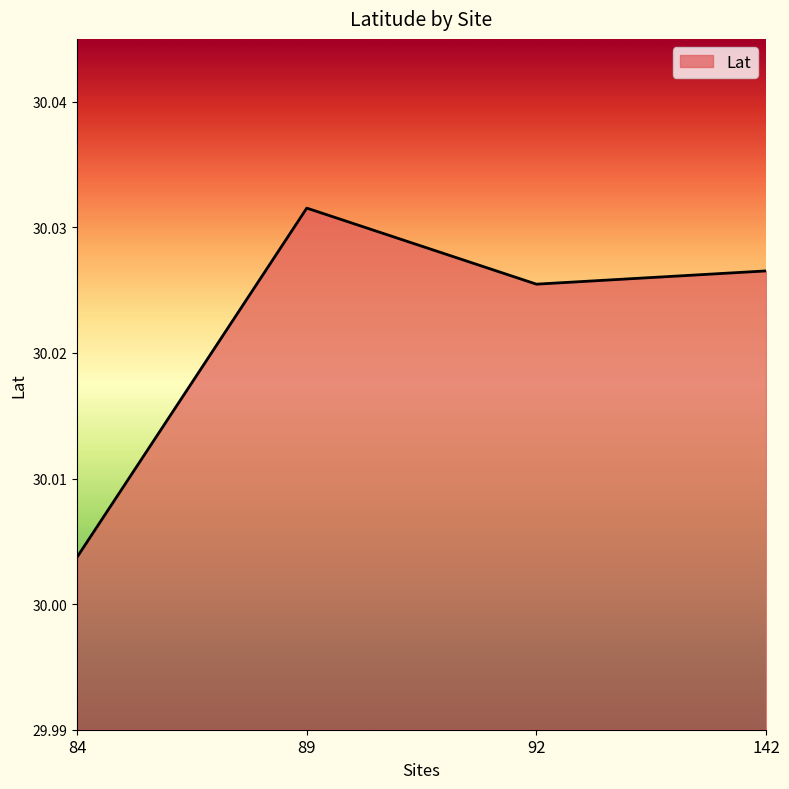

Rank the categories by value from highest to lowest.

89, 142, 92, 84